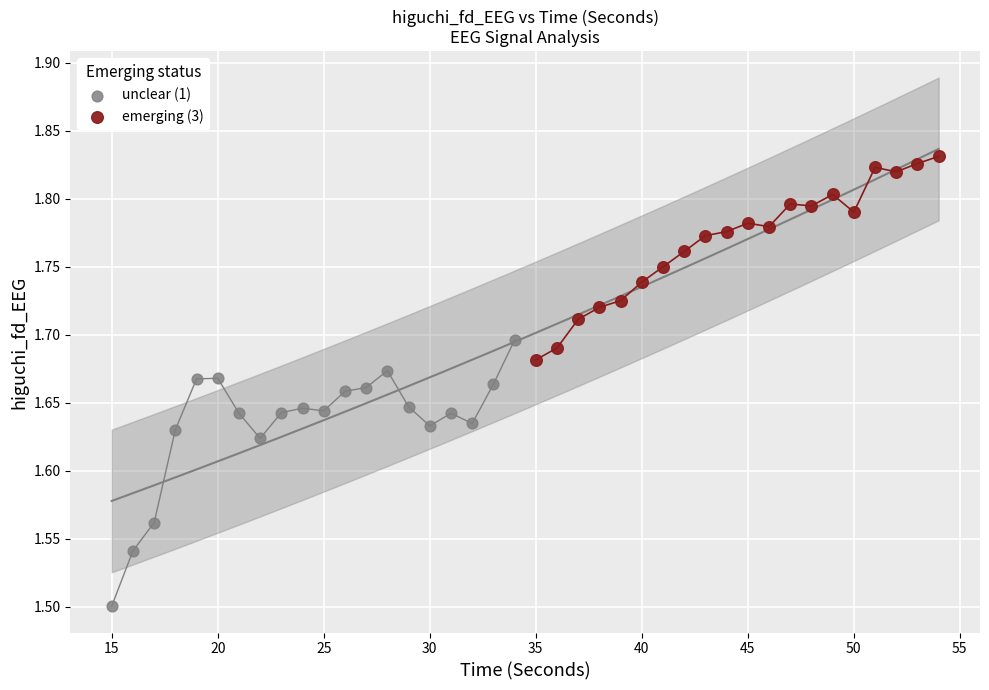

What are all the series names shown in the legend?

unclear (1), emerging (3)